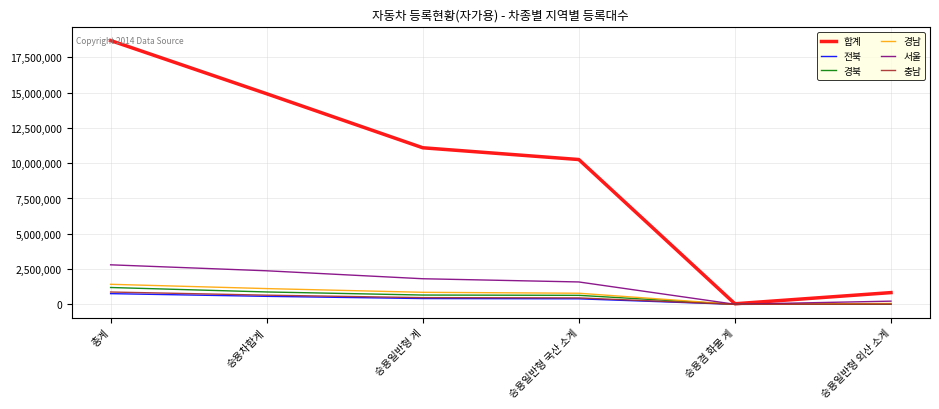

At which label does 합계 first exceed 11091326?

총계